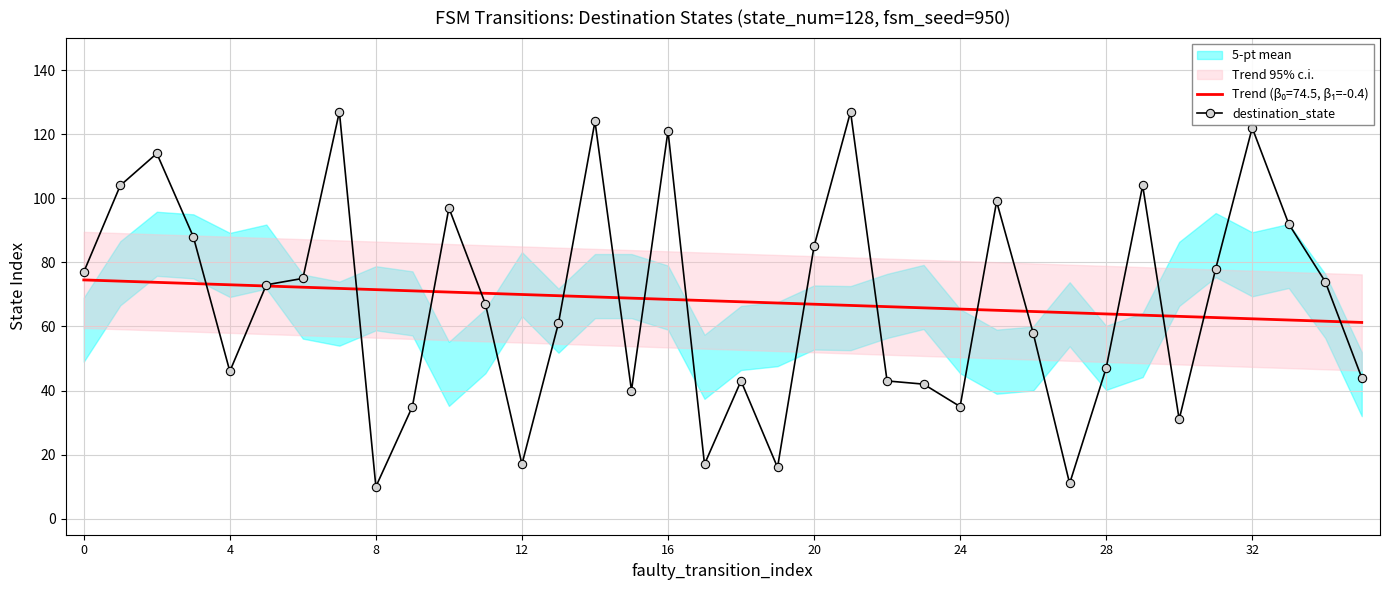

Reading left to right, what are all the values shown in this chart?

77	104	114	88	46	73	75	127	10	35	97	67	17	61	124	40	121	17	43	16	85	127	43	42	35	99	58	11	47	104	31	78	122	92	74	44